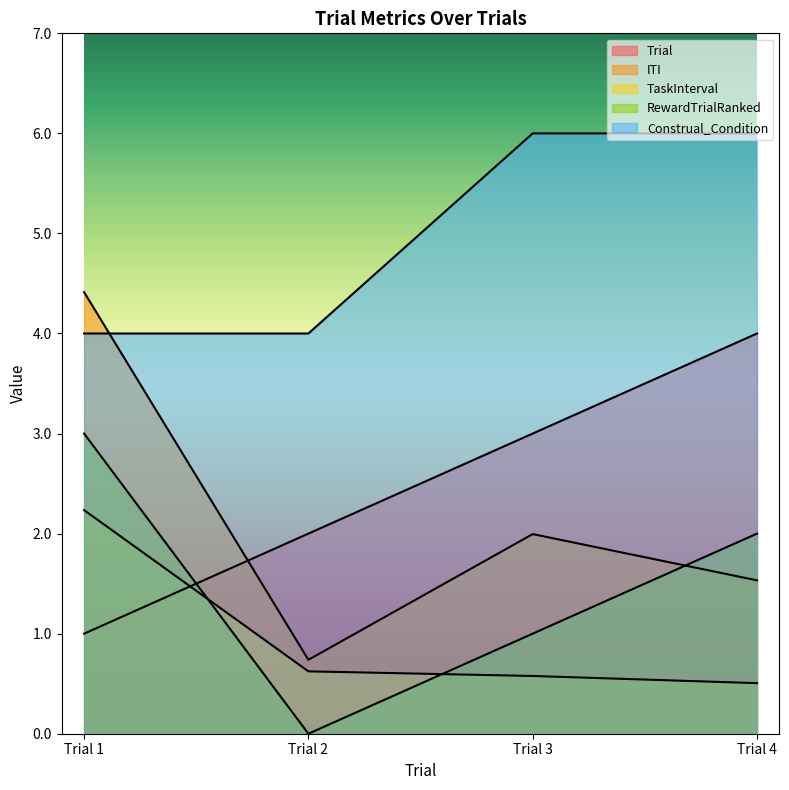

How many categories are shown in the chart?

4